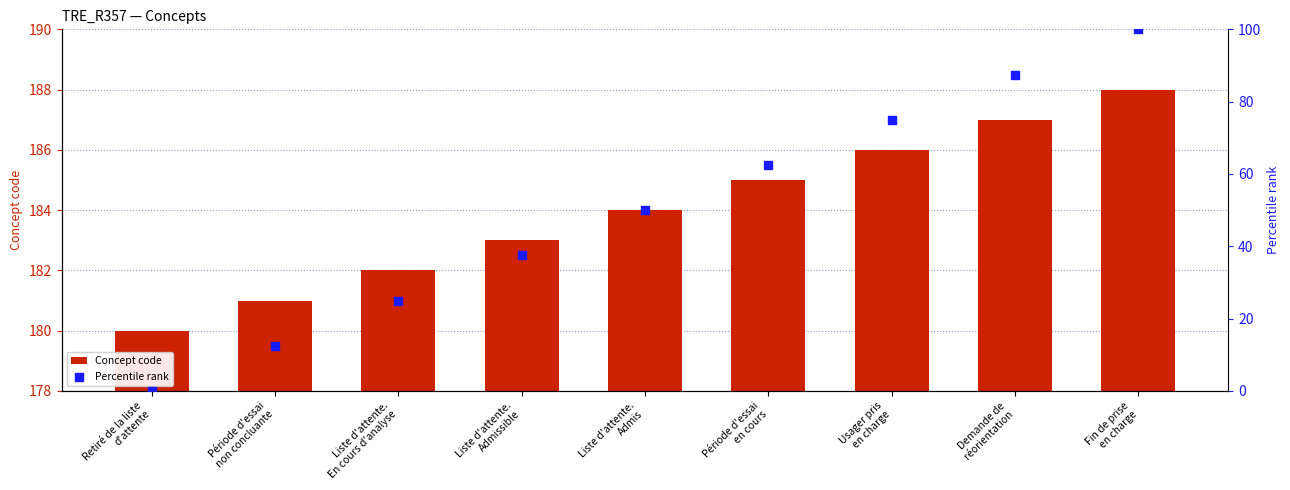

At how many categories does at least one series exceed 34?

9